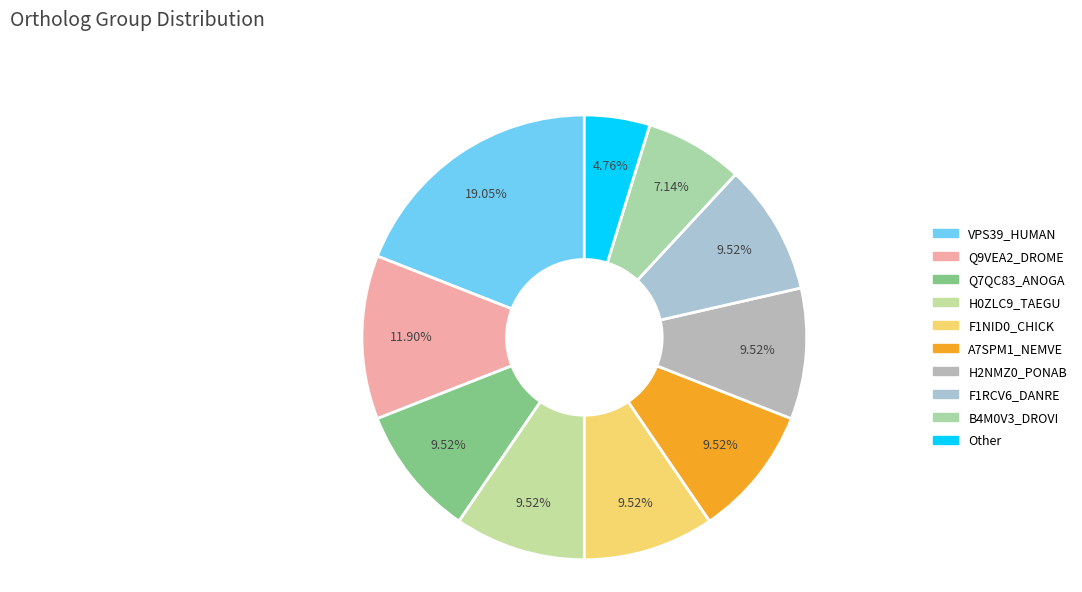

Count the number of slices in the pie.

10